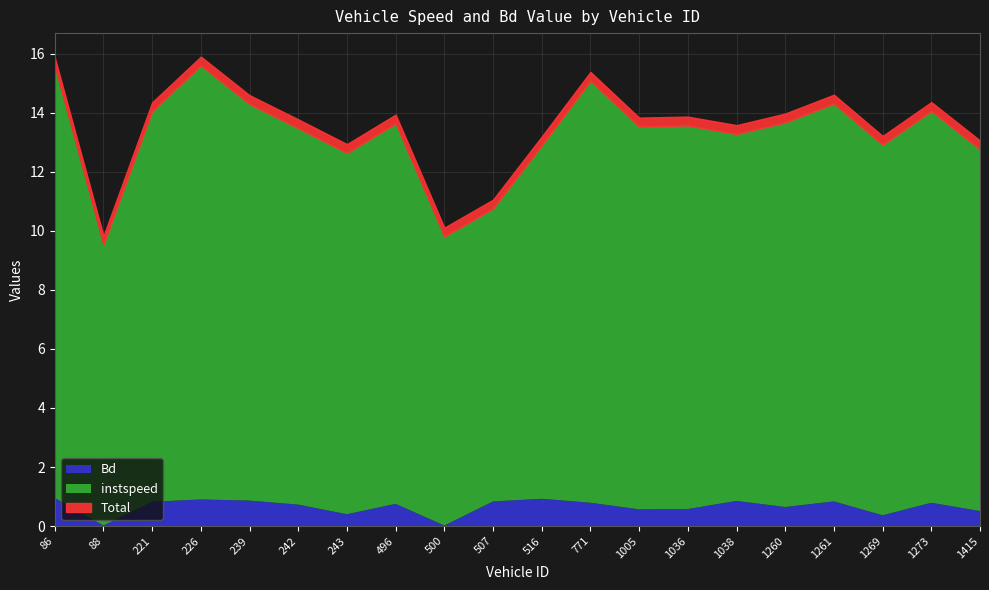

What is the difference between the instspeed values at 242 and 771?

1.5